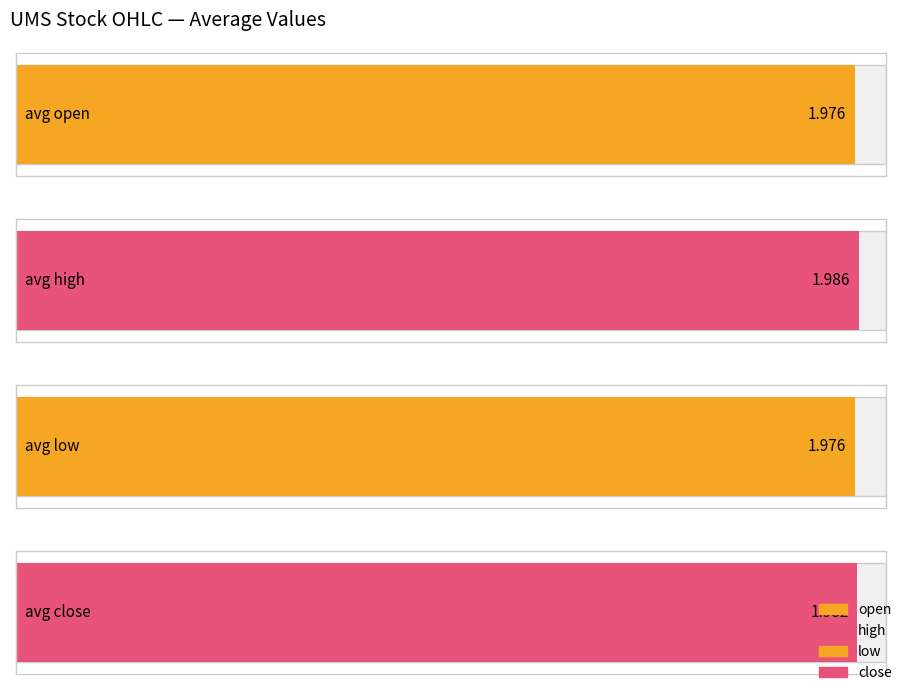

What is the value of the low bar at the 9th from the left?

2.0